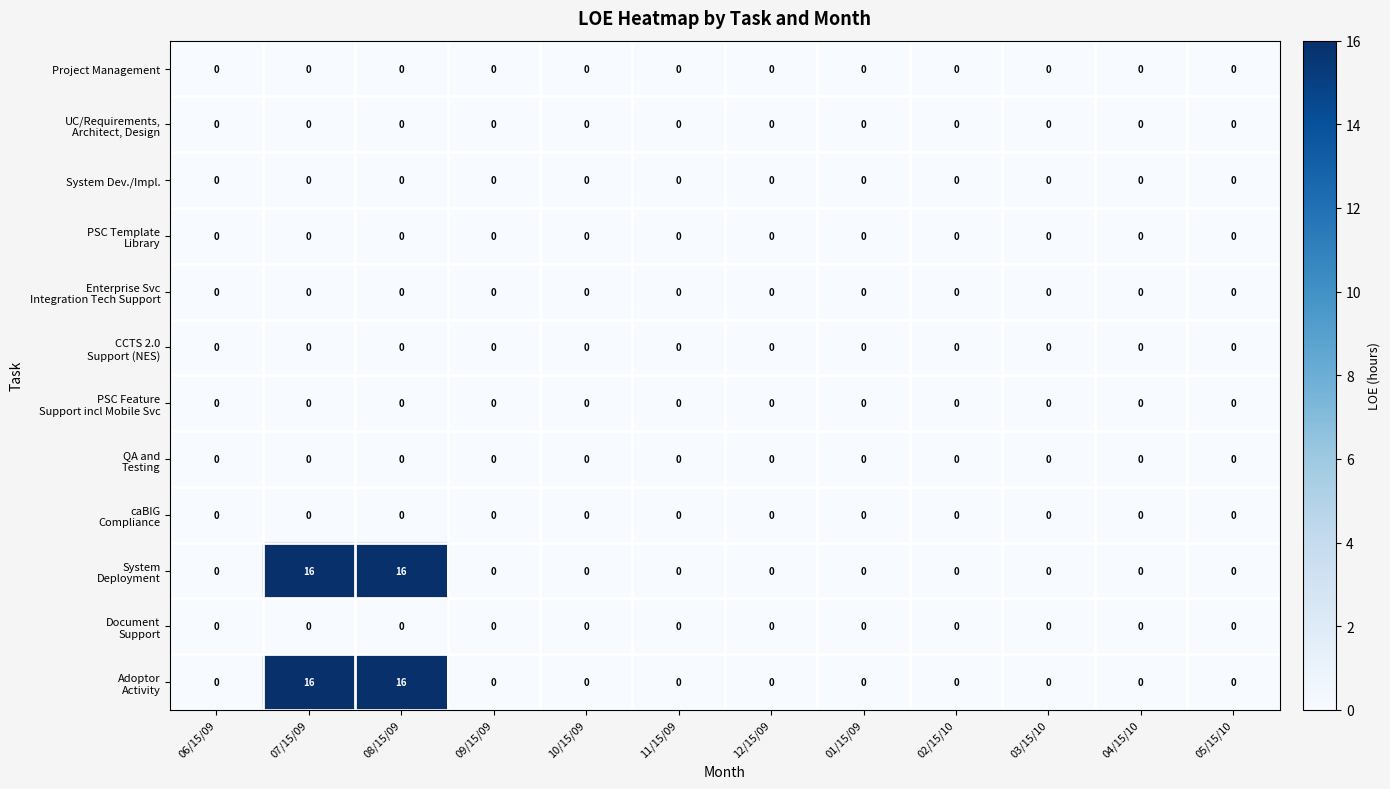

True or false: System Dev./Impl. has a value of 0 at 01/15/09.

True